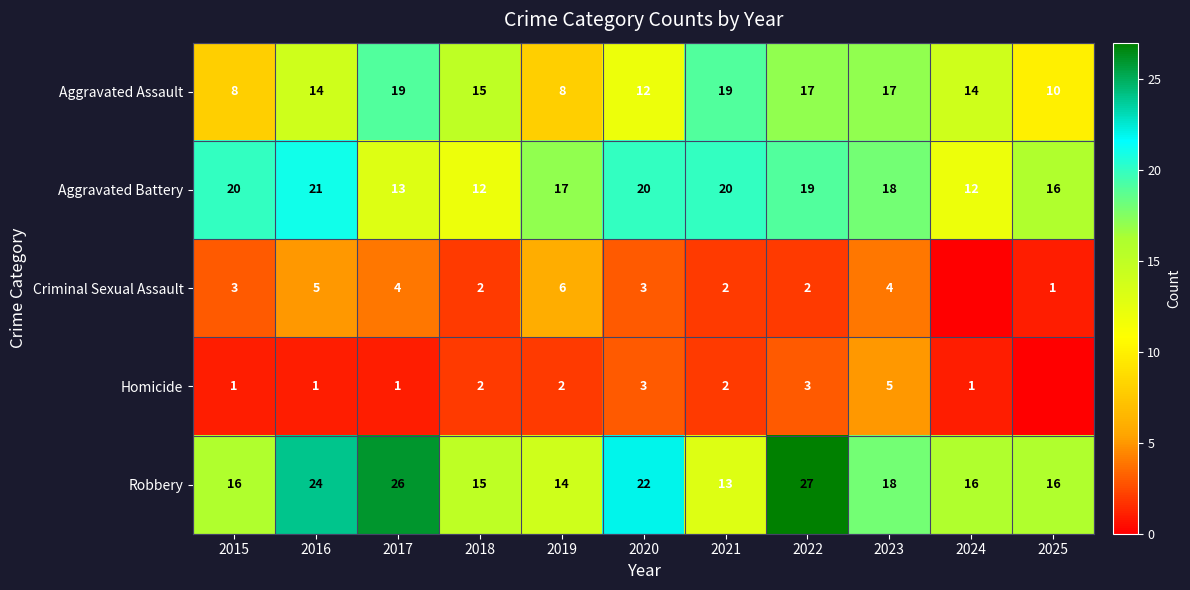

What is the average value of the Criminal Sexual Assault series?

3